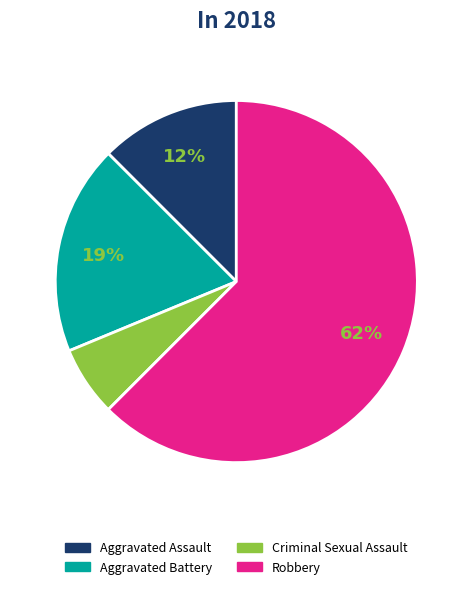

Count the number of slices in the pie.

4